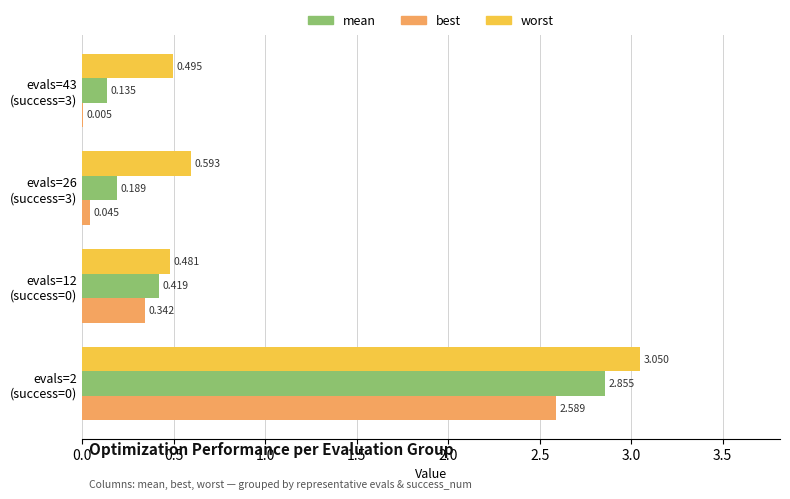

Which series has the largest total across all categories?

worst